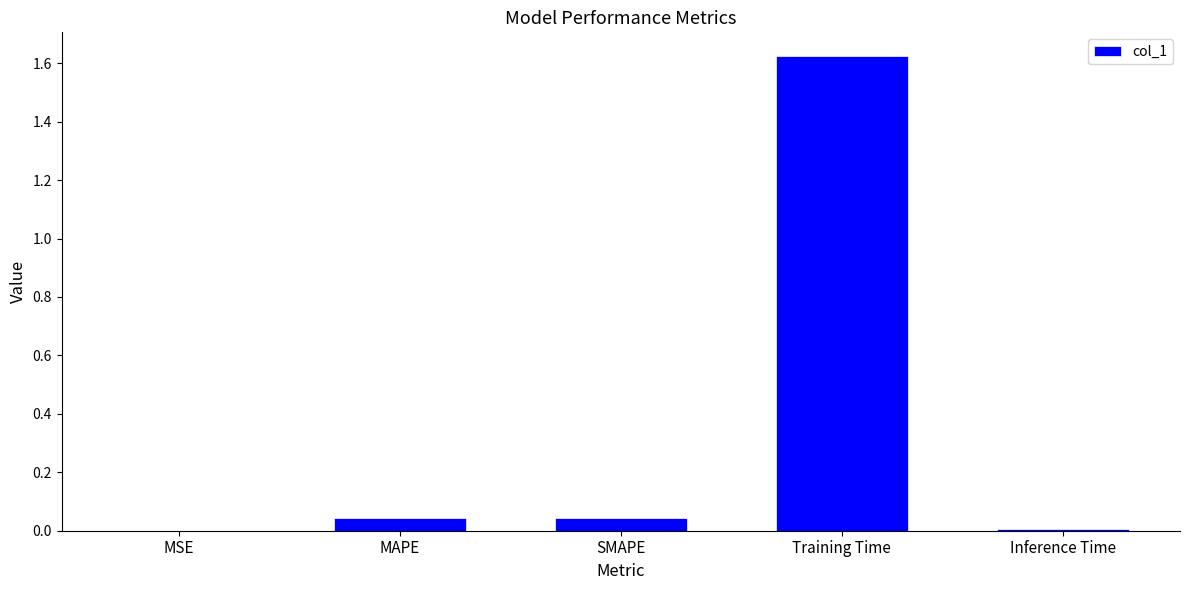

What is the sum of all values?

1.7